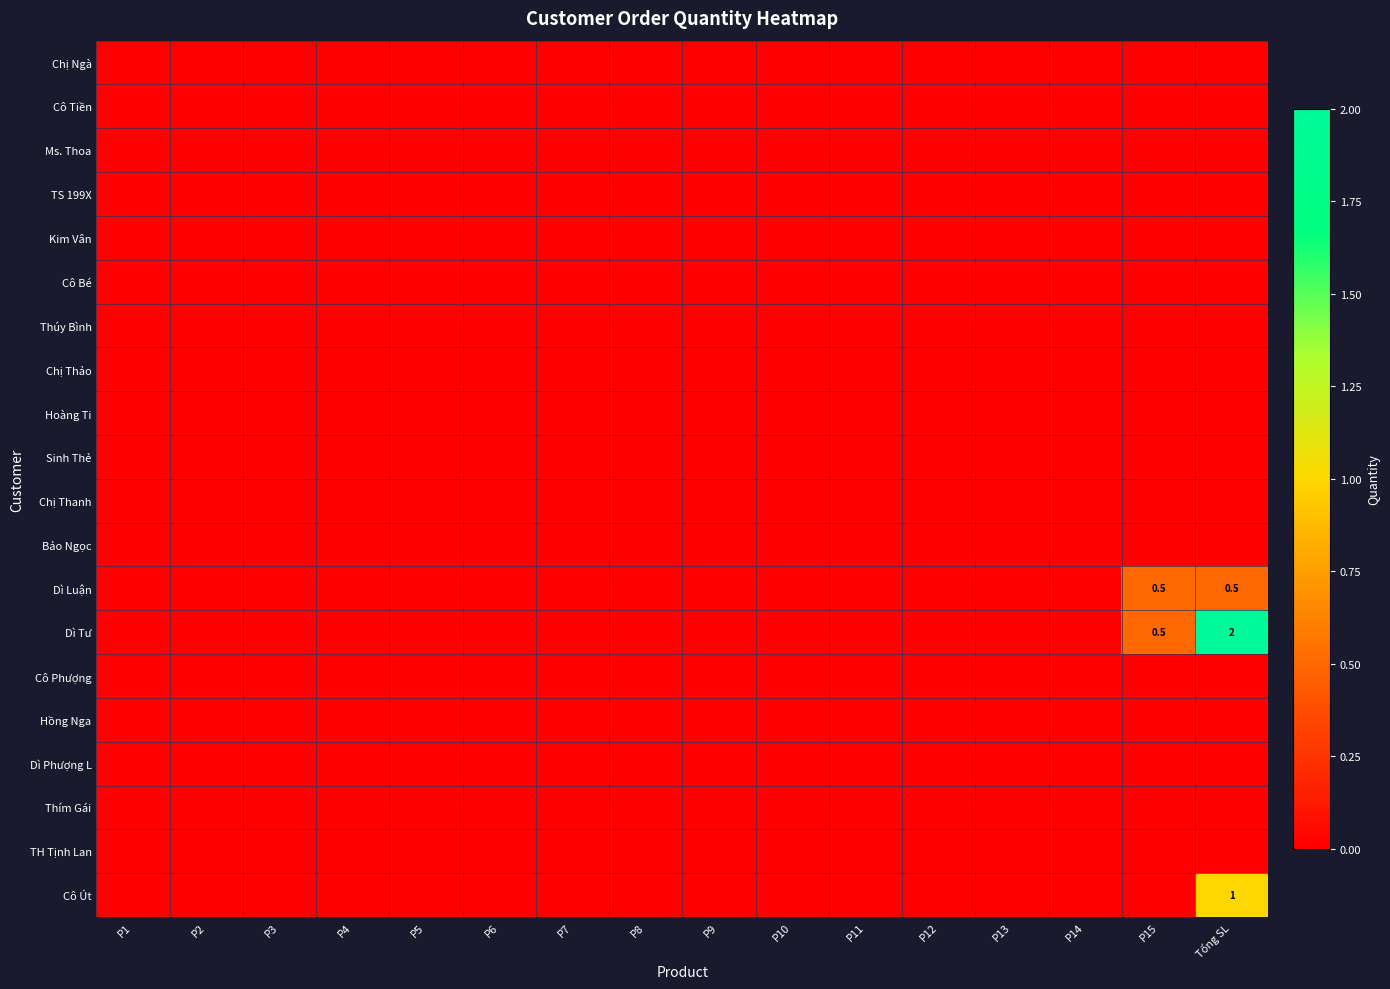

True or false: Dì Tư has a value of 3.1 at Tổng SL.

False